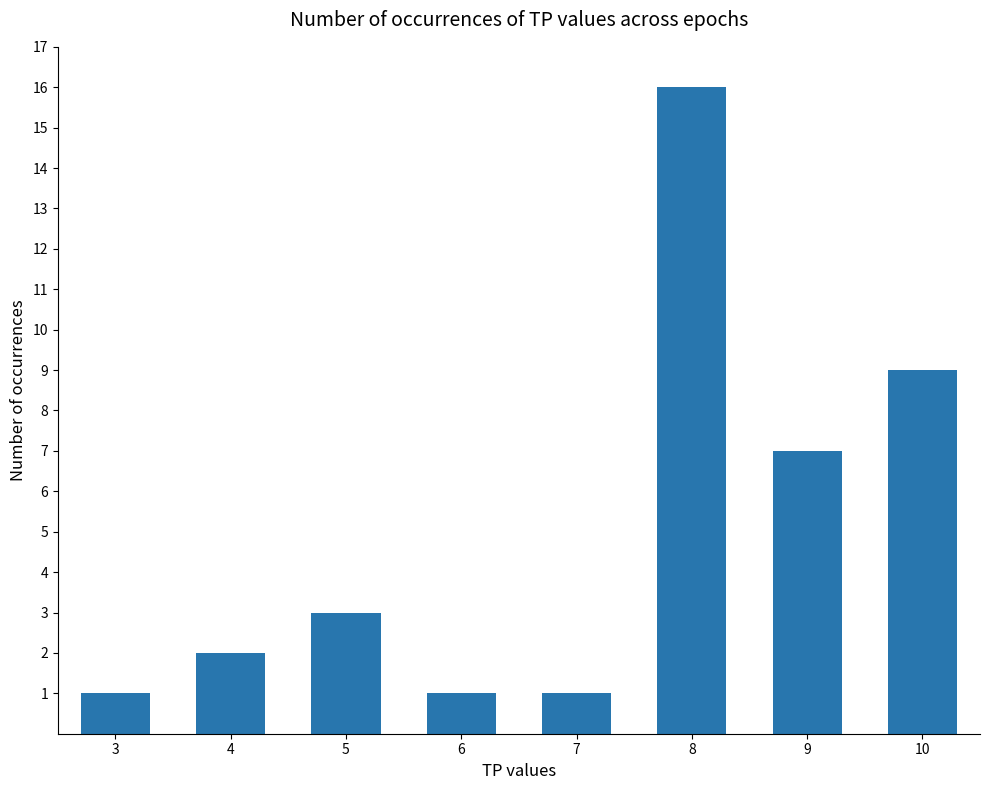

How many bars are there in total?

8